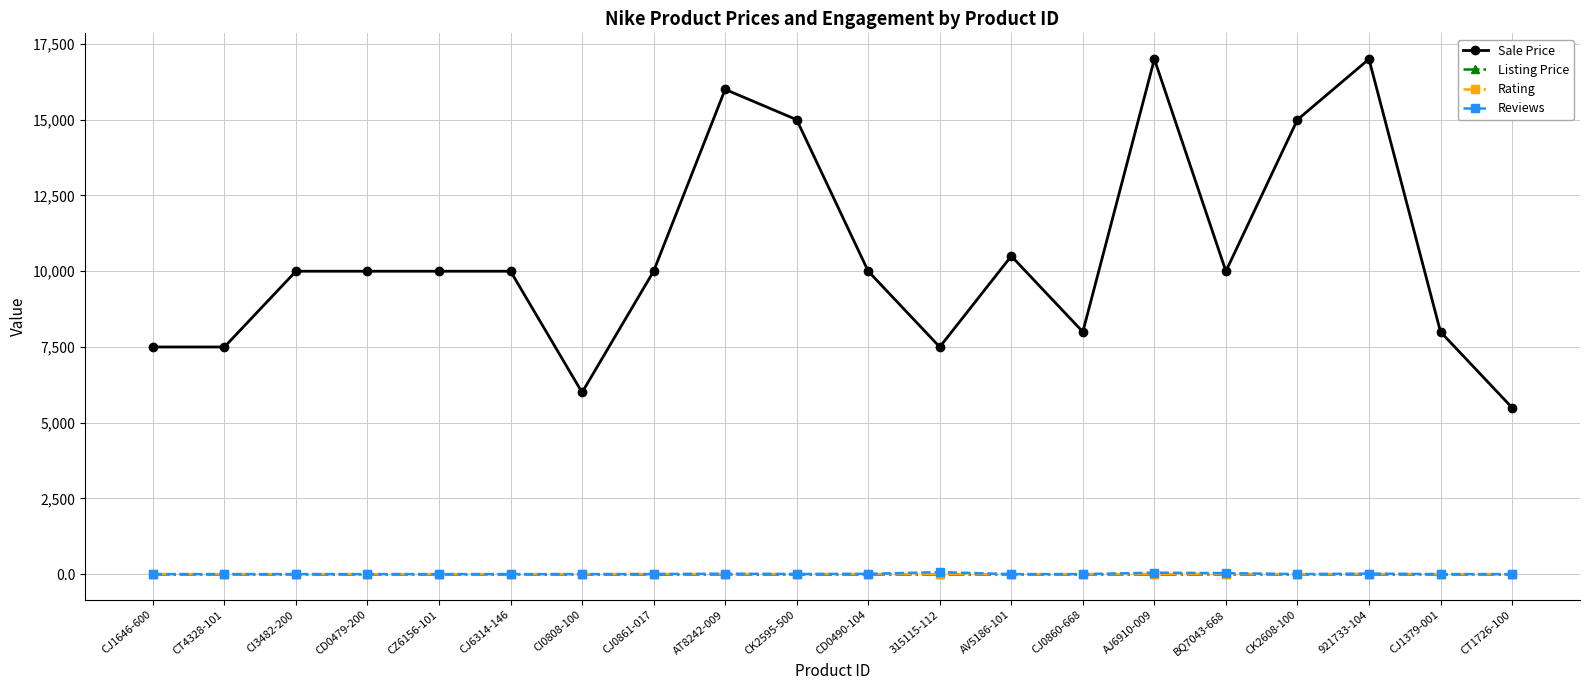

Is it true that Rating equals 5.0 at CD0490-104?

True